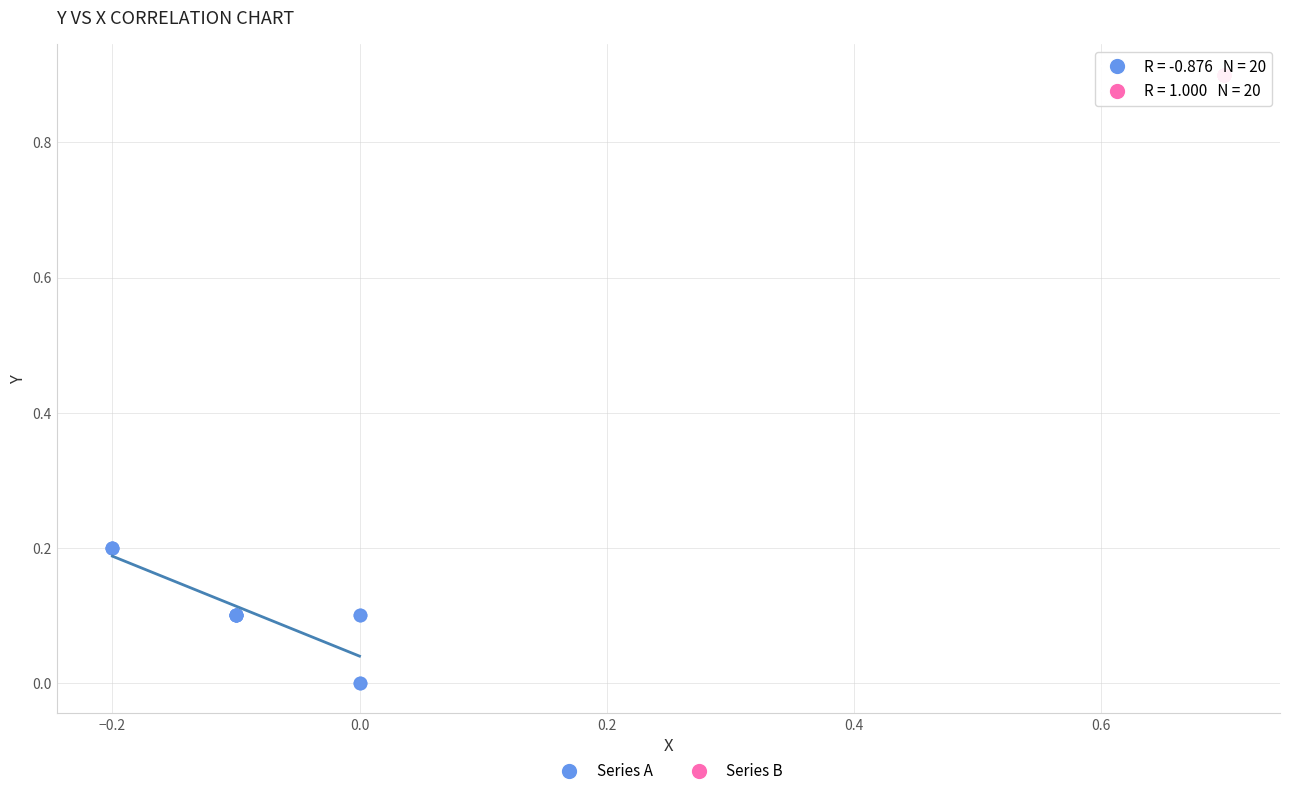

Which series reaches the minimum Y coordinate?

Series A